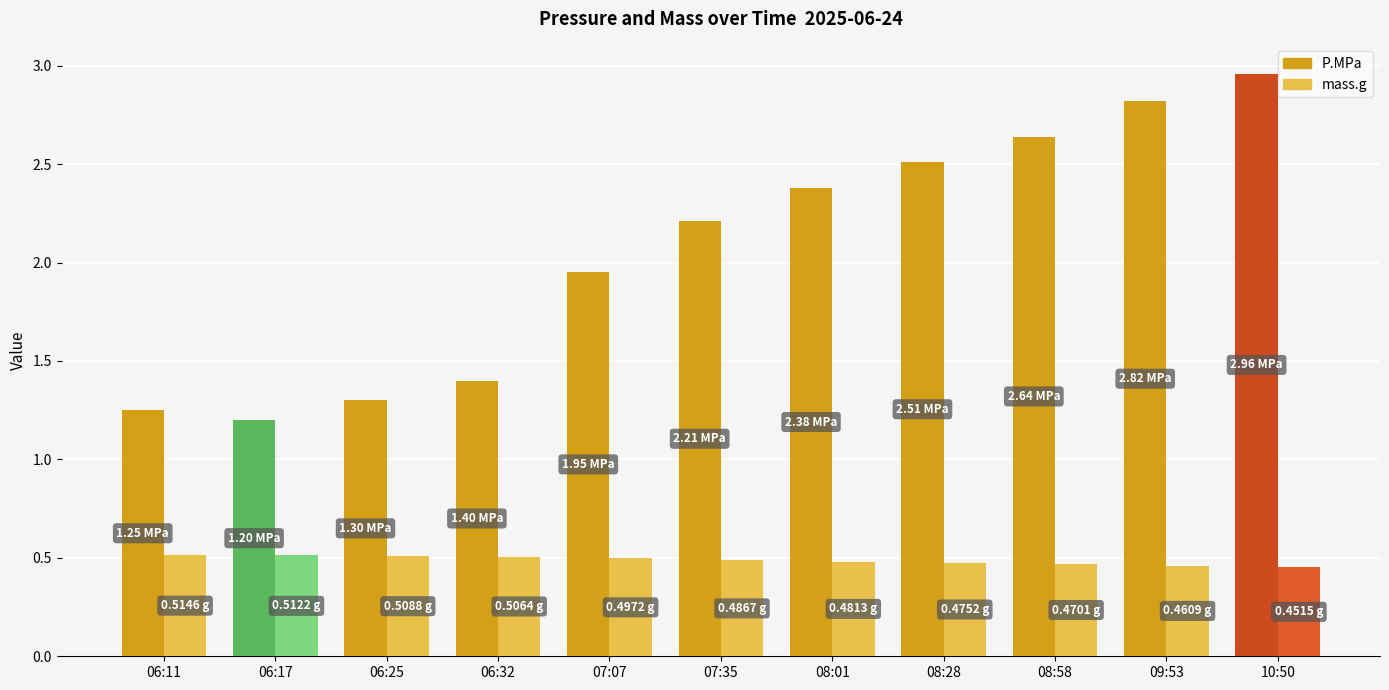

What is the difference between the P.MPa values at 08:01 and 10:50?

0.6